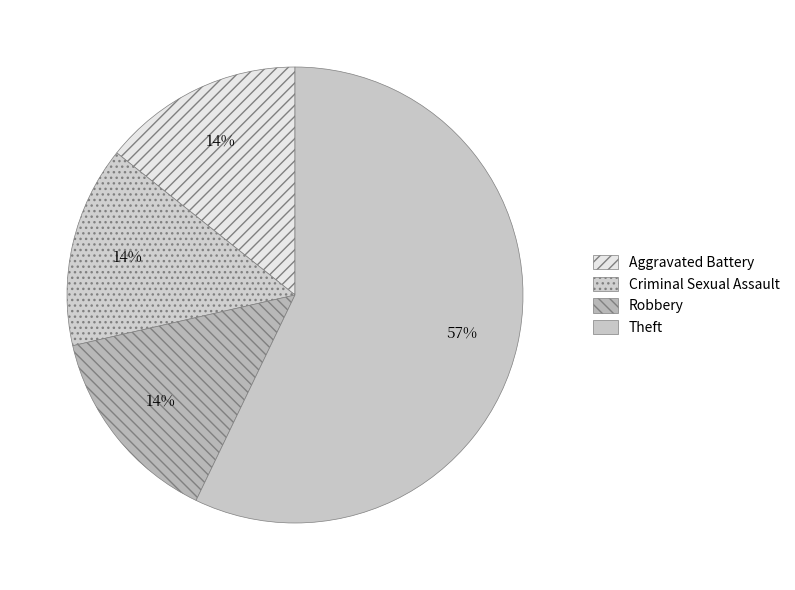

How many segments does this pie chart have?

4